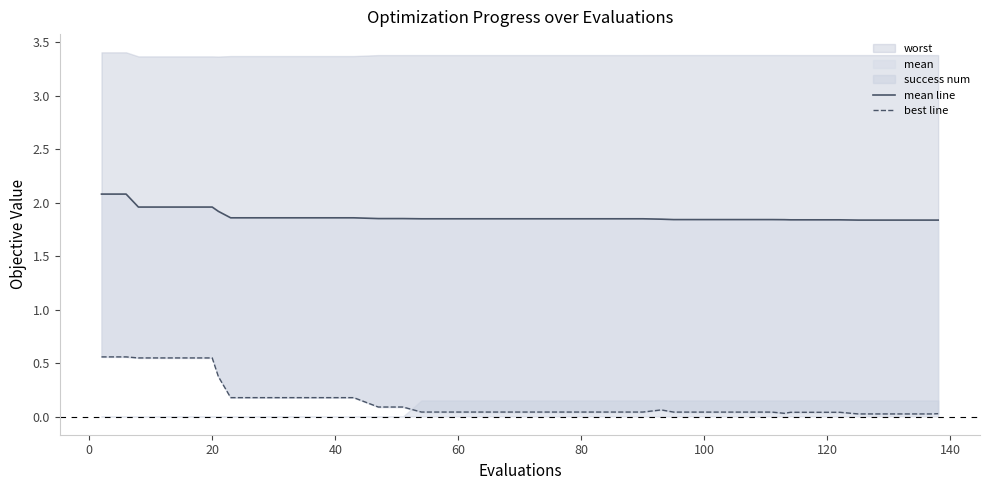

True or false: mean line has more than 1 points higher than both neighbors.

False